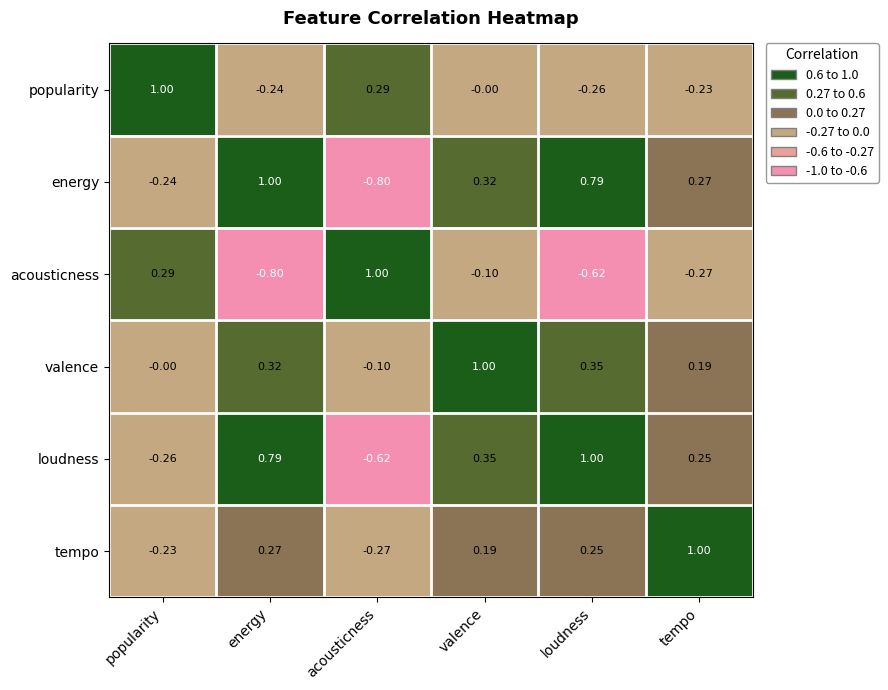

How many positive values does the tempo series have?

4